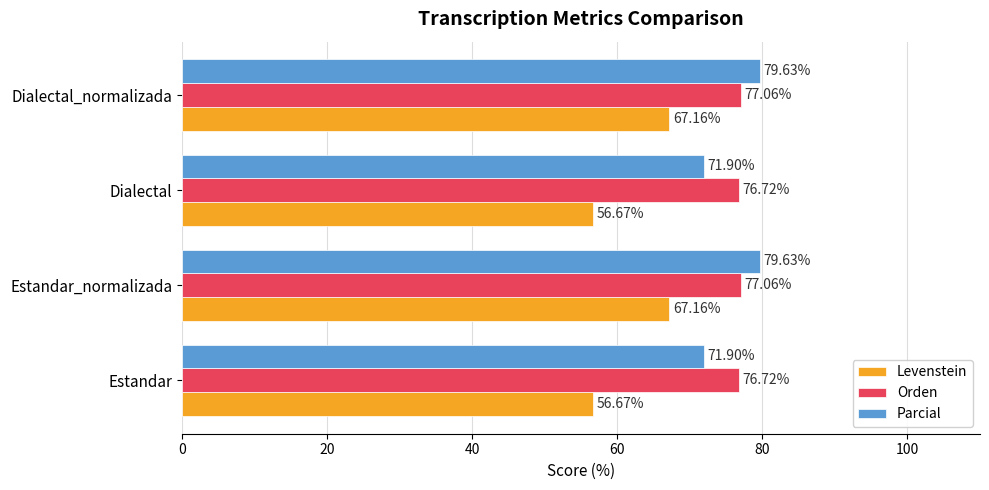

What is the spread (max minus min) of values at Dialectal_normalizada?

12.5